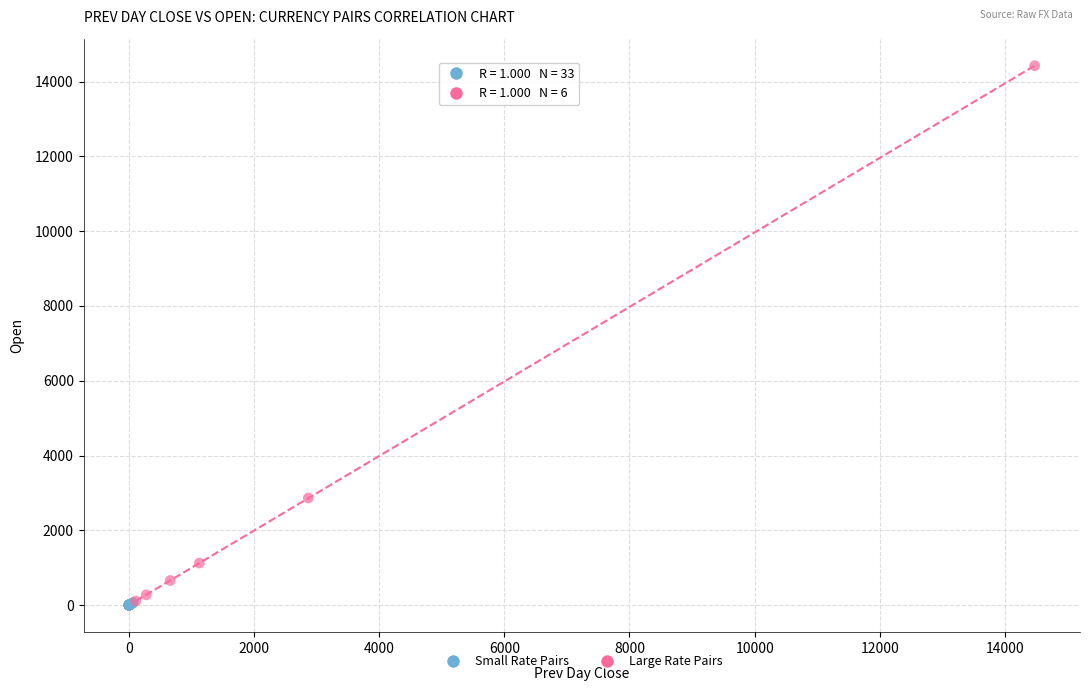

Which series has the largest Y range (max minus min)?

Large Rate Pairs